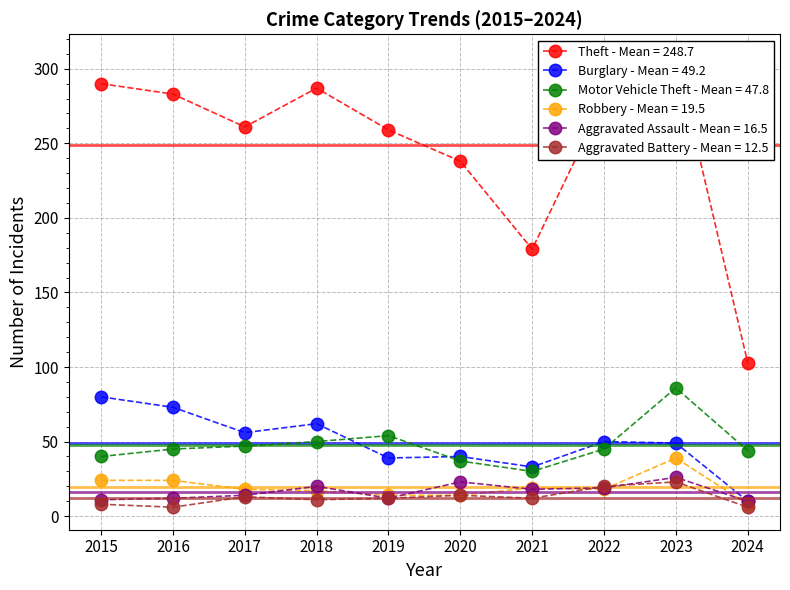

Which series changed the most between 2019 and 2021?

Theft